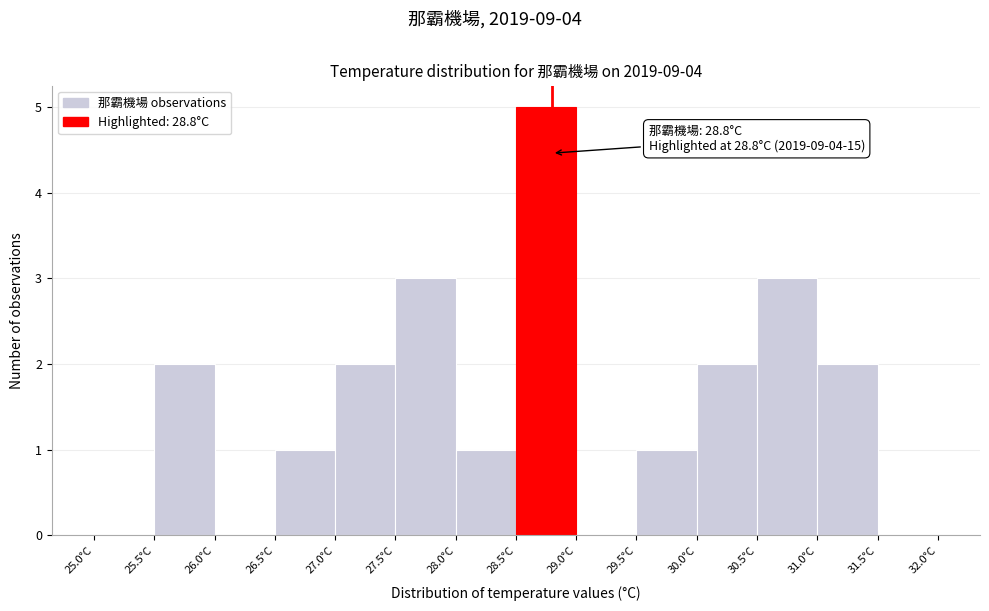

Over which range of the x-axis is the bar tallest?

28.5 to 29.0